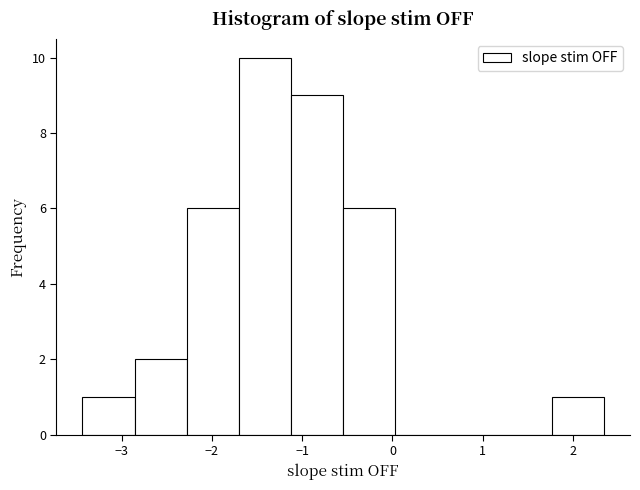

Which range on the x-axis has the tallest bar?

-1.7 to -1.1